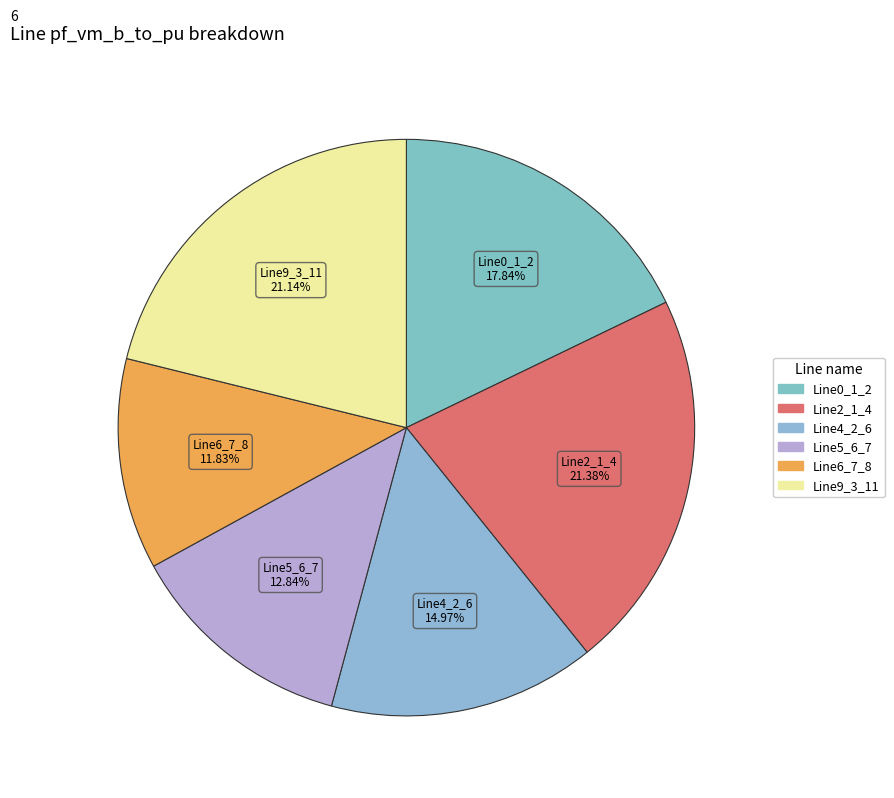

What is the smallest slice in the pie chart?

Line6_7_8